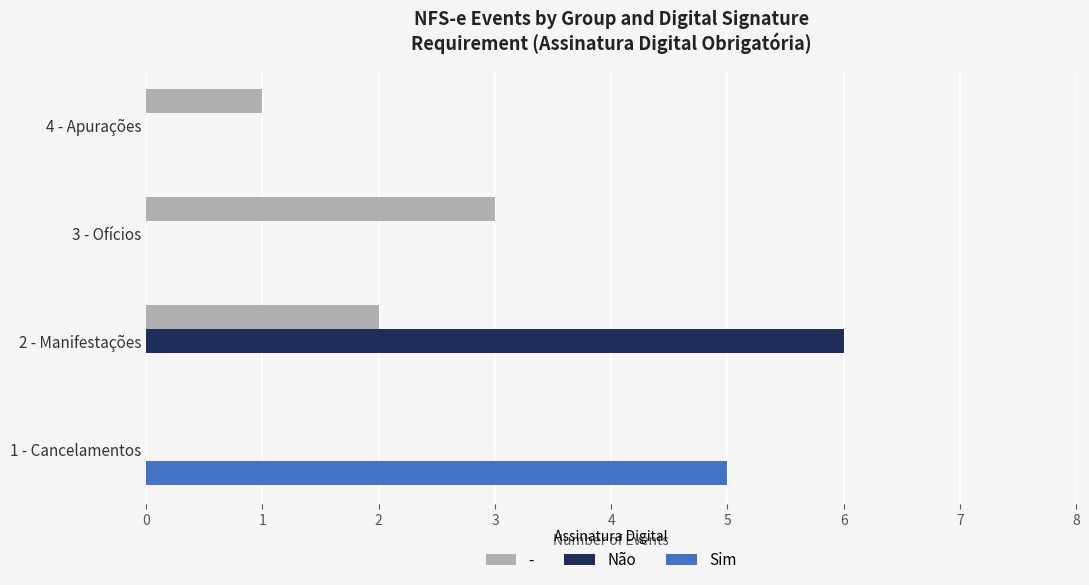

Which category has the highest value in the Sim series?

1 - Cancelamentos